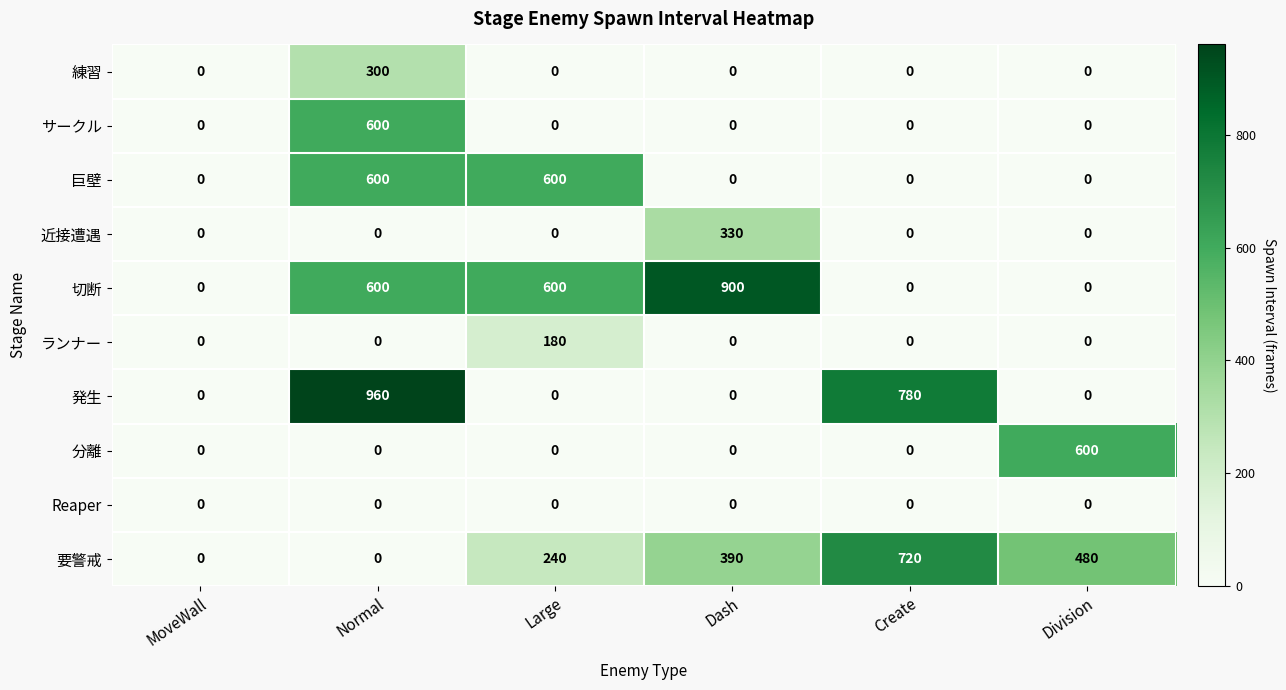

Where is 発生 nearest to the value 480?

Create